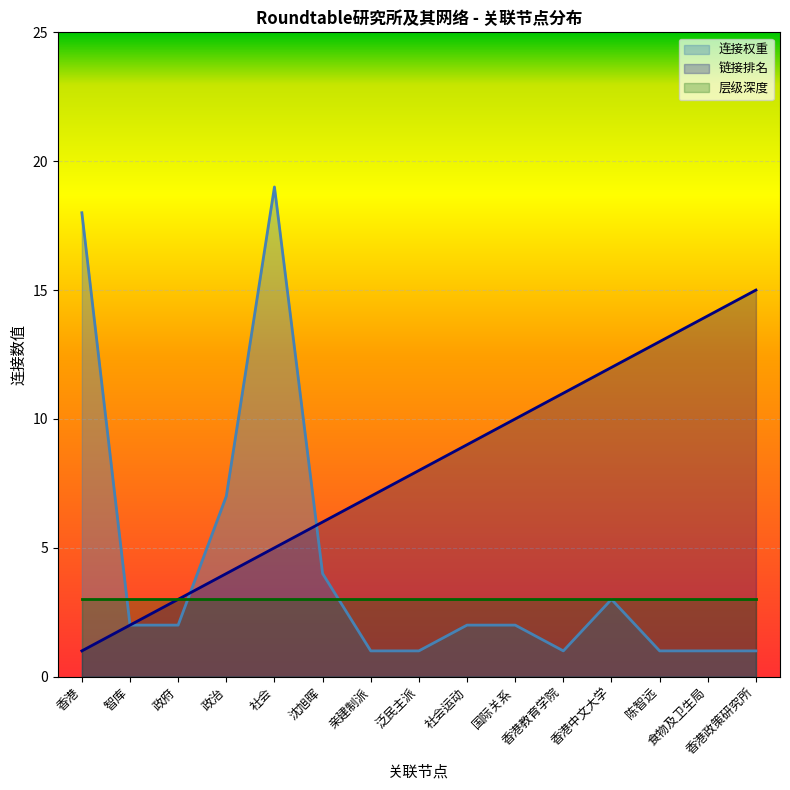

Is it true that 链接排名 equals 5 at 社会?

True